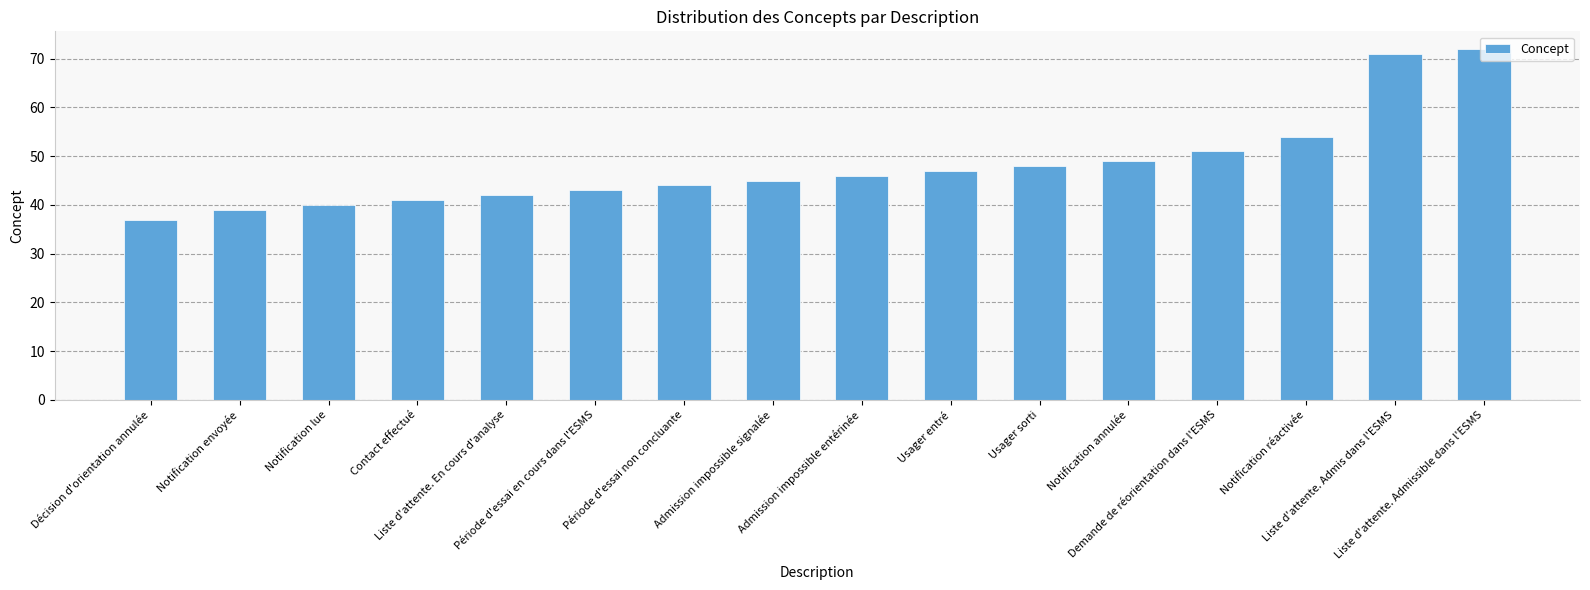

What is the value of the 16th bar from the left?

72